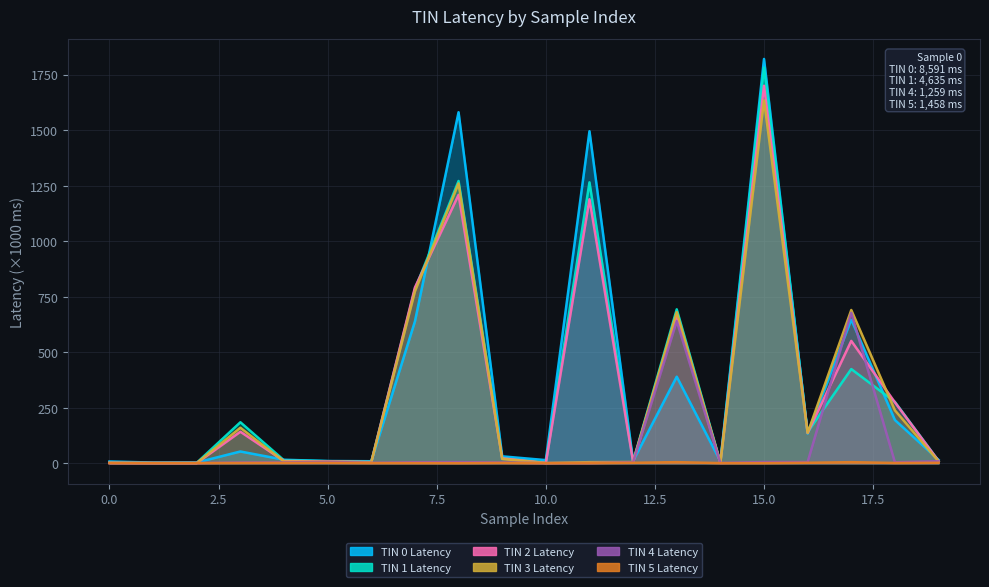

Reading right to left, extract all data points from this chart.

TIN 0 Latency: 16.0	195.1	647.1	134.4	1820.0	9.3	390.1	10.8	1494.8	14.8	31.7	1580.2	639.1	9.7	10.7	16.3	53.5	4.2	3.7	8.6
TIN 1 Latency: 11.4	276.7	424.4	140.9	1781.2	6.2	693.3	9.6	1264.8	3.9	23.3	1270.8	784.4	7.5	9.9	13.7	185.2	2.7	2.5	4.6
TIN 2 Latency: 11.0	274.6	551.2	136.8	1699.5	3.3	667.5	6.9	1188.6	1.9	22.7	1208.7	791.7	5.8	8.8	10.8	142.5	1.7	1.7	2.5
TIN 3 Latency: 9.2	238.8	690.3	137.2	1633.7	2.7	681.0	6.3	5.5	1.6	20.1	1259.7	774.1	4.9	8.1	8.4	160.4	1.4	1.4	2.1
TIN 4 Latency: 9.4	5.0	677.6	6.0	6.0	1.9	640.3	4.9	1.4	1.2	3.9	5.8	5.2	2.5	7.1	4.3	4.0	1.4	1.3	1.3
TIN 5 Latency: 2.7	1.9	5.6	2.7	1.2	1.2	5.6	2.6	1.3	0.9	2.0	1.0	1.4	1.4	2.4	2.1	1.8	1.3	1.3	1.5